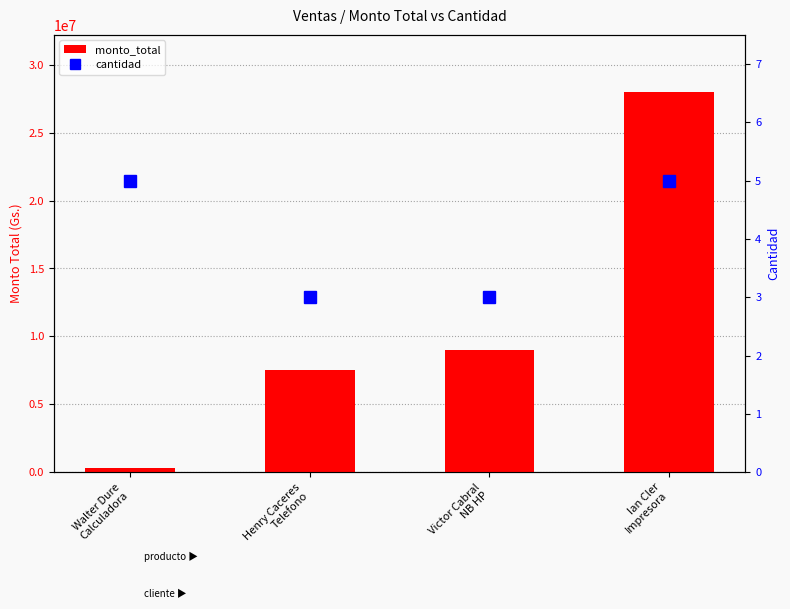

What is the difference between the second highest and minimum values in the cantidad series?

2